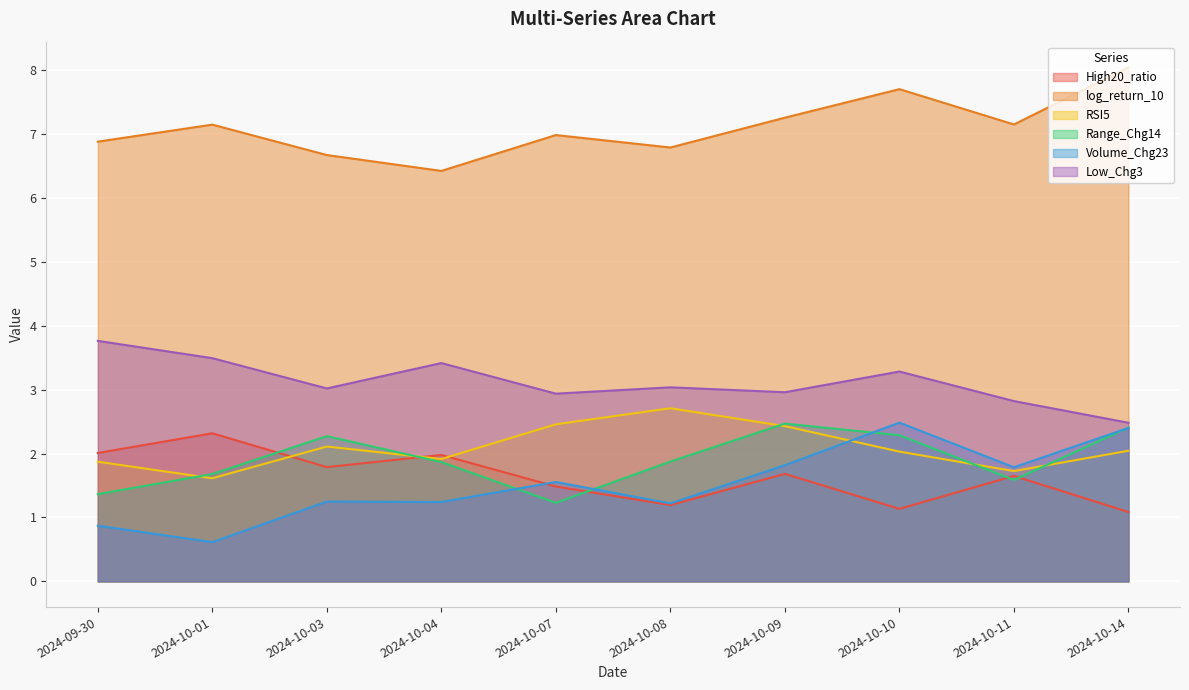

Reading left to right, extract all data points from this chart.

High20_ratio: 2.0	2.3	1.8	2.0	1.5	1.2	1.7	1.1	1.7	1.1
log_return_10: 6.9	7.1	6.7	6.4	7.0	6.8	7.3	7.7	7.2	8.0
RSI5: 1.9	1.6	2.1	1.9	2.5	2.7	2.4	2.0	1.7	2.0
Range_Chg14: 1.4	1.7	2.3	1.9	1.2	1.9	2.5	2.3	1.6	2.4
Volume_Chg23: 0.9	0.6	1.2	1.2	1.6	1.2	1.8	2.5	1.8	2.4
Low_Chg3: 3.8	3.5	3.0	3.4	2.9	3.0	3.0	3.3	2.8	2.5